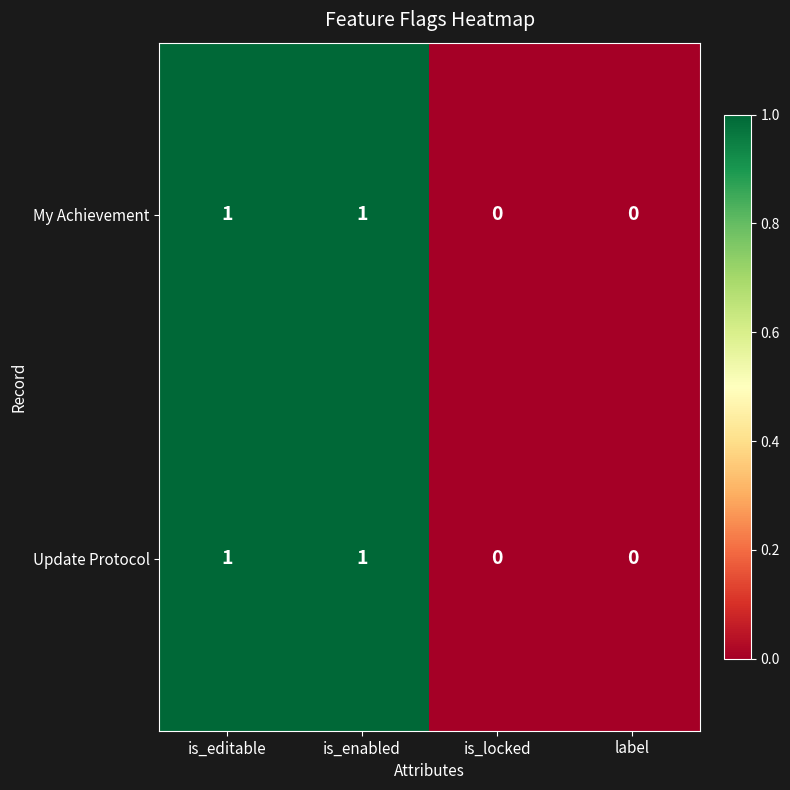

Is the value of My Achievement at is_locked greater than the value of Update Protocol at is_enabled?

No